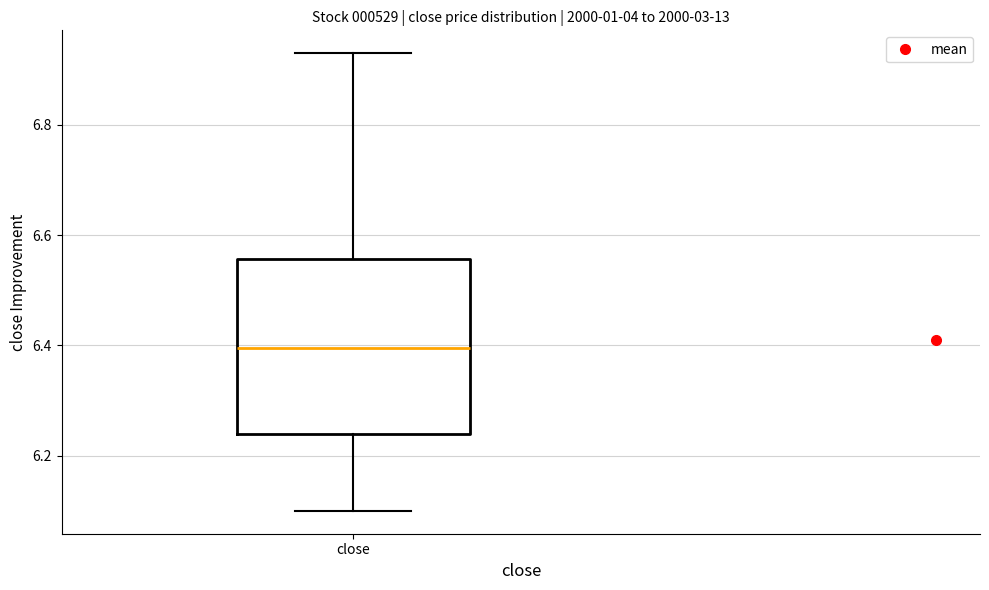

Transcribe this box plot: give where the median line is, the range the box spans, and where the two whiskers end, as read against the y-axis. The values are not printed on the chart, so give them approximately, as read against the axis.

median 6.40, box 6.24 to 6.56, whiskers 6.10 to 6.94